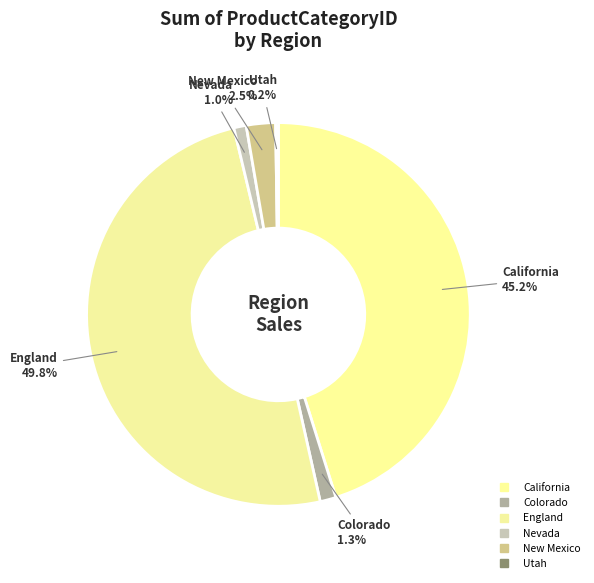

Count the number of slices in the pie.

6